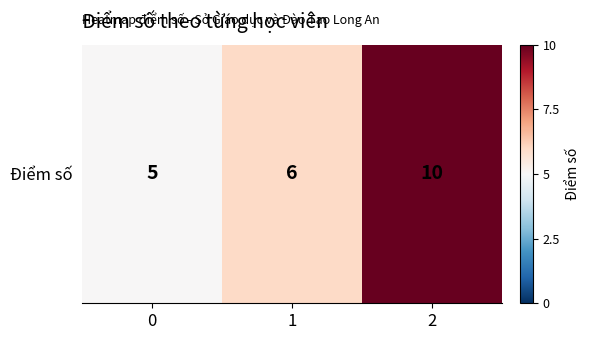

What is the difference between the maximum and minimum values?

1.0